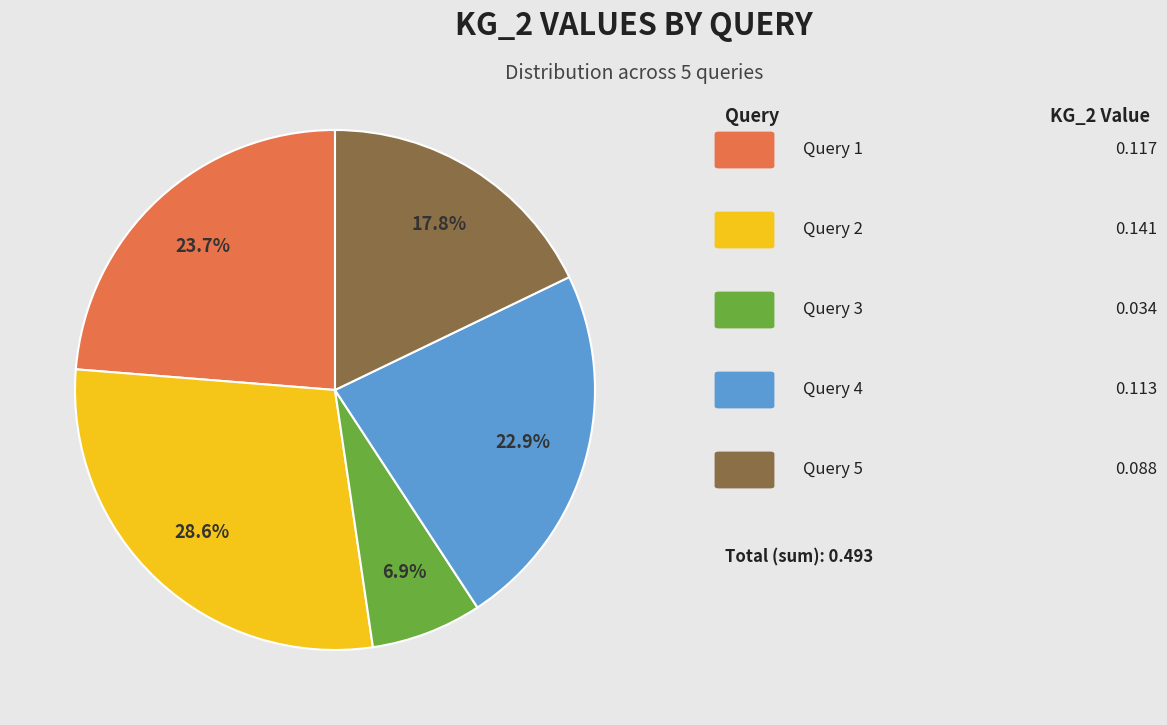

Does any single category account for the majority?

No